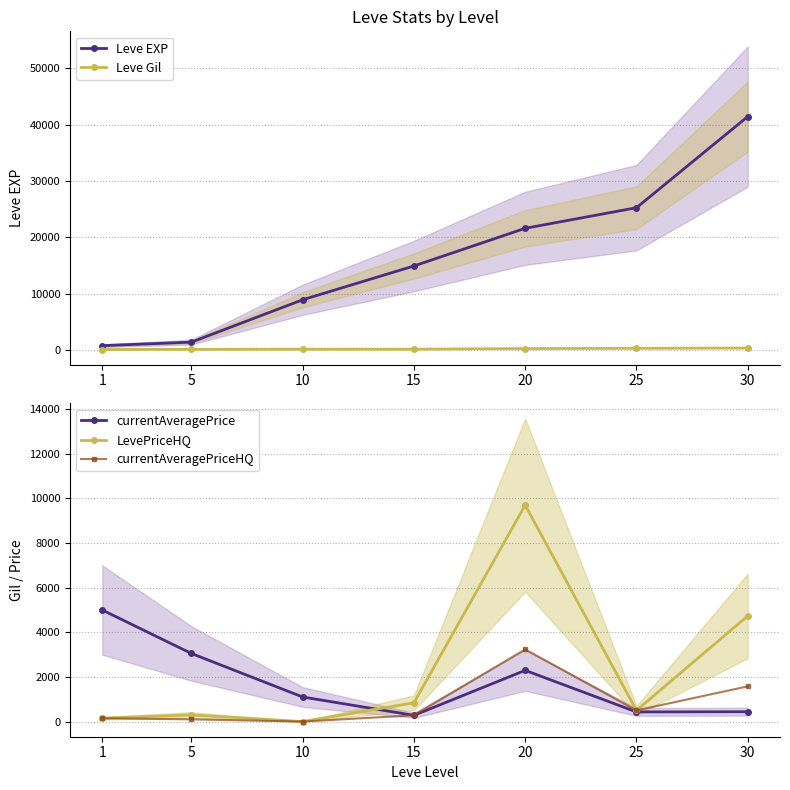

How many categories are shown in the chart?

7